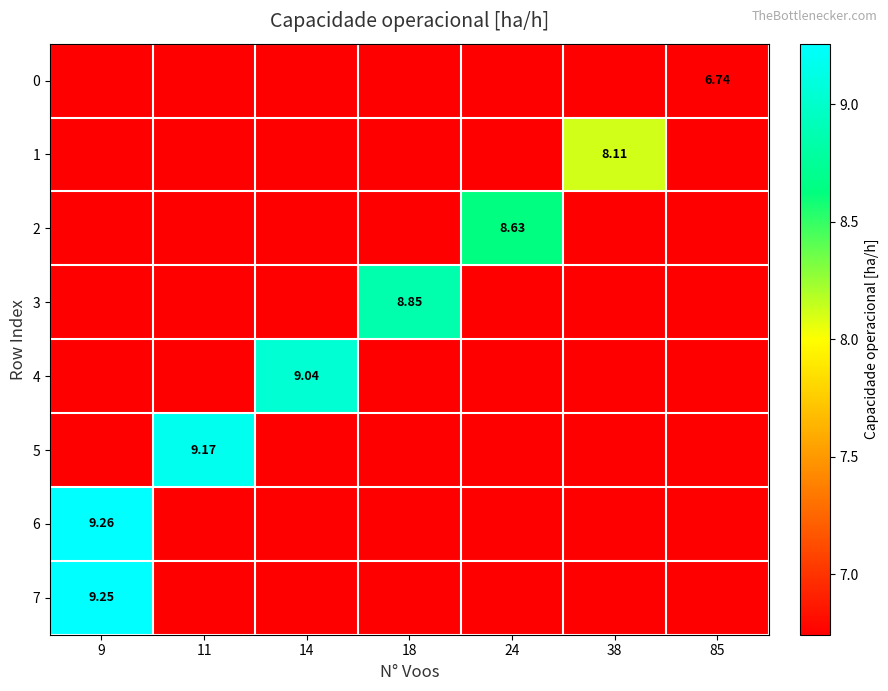

What is the difference between the 3 values at 24 and 18?

2.1